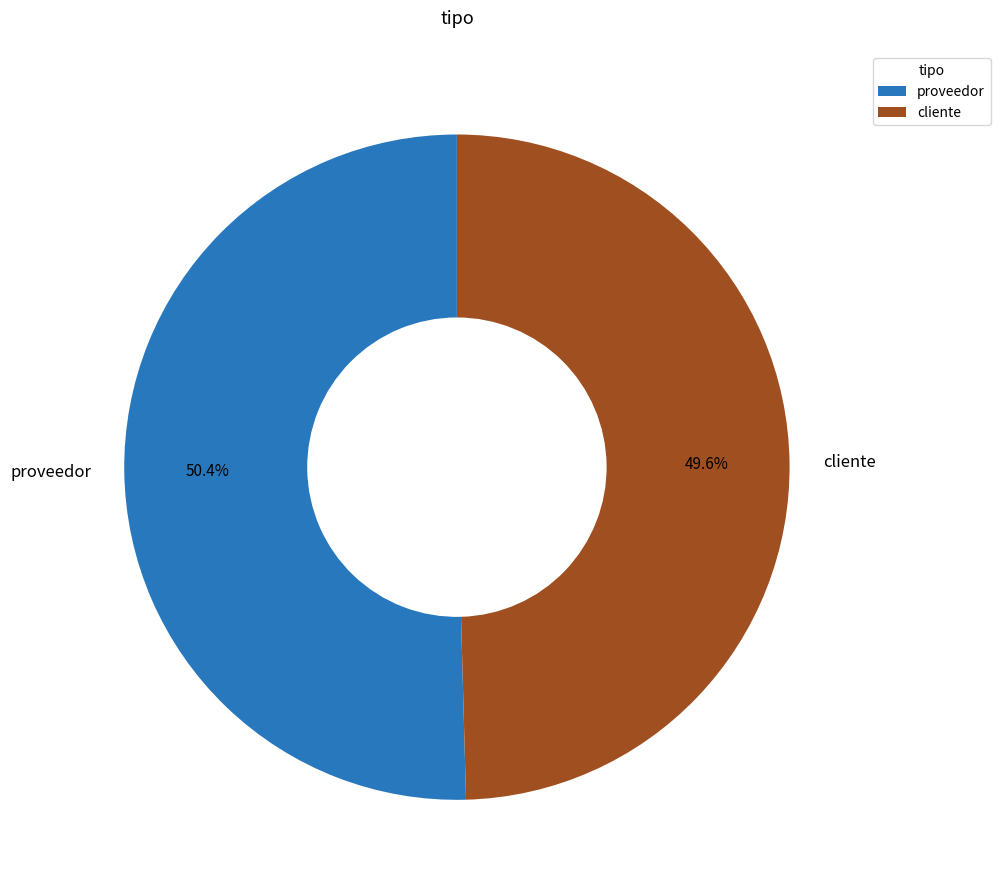

Which slice is the smallest?

cliente